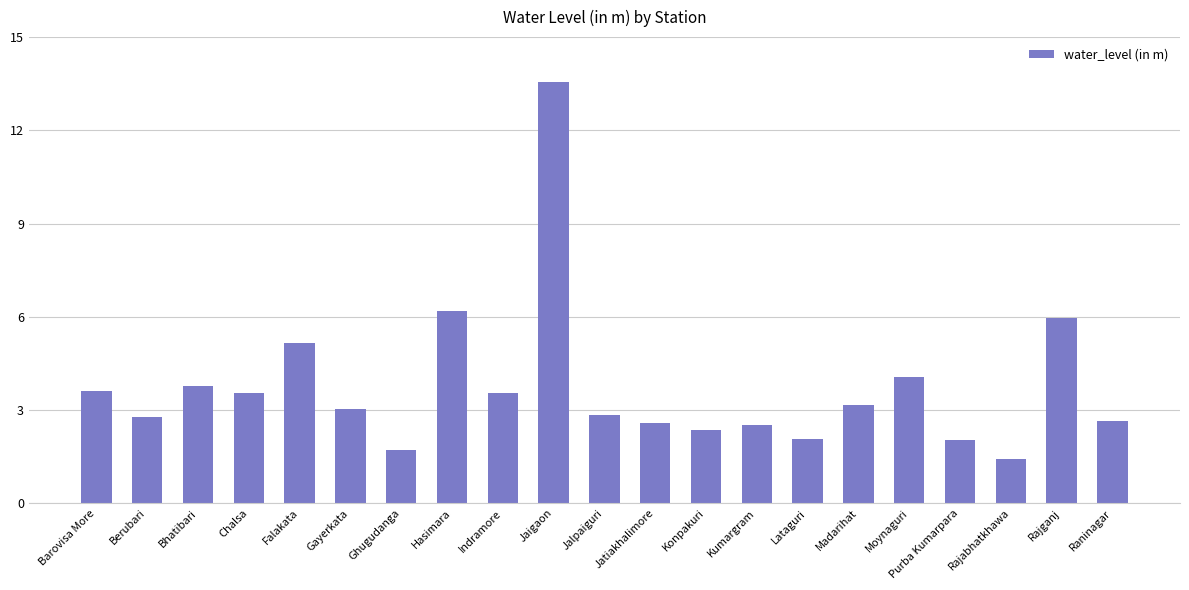

How many categories are shown in the chart?

21